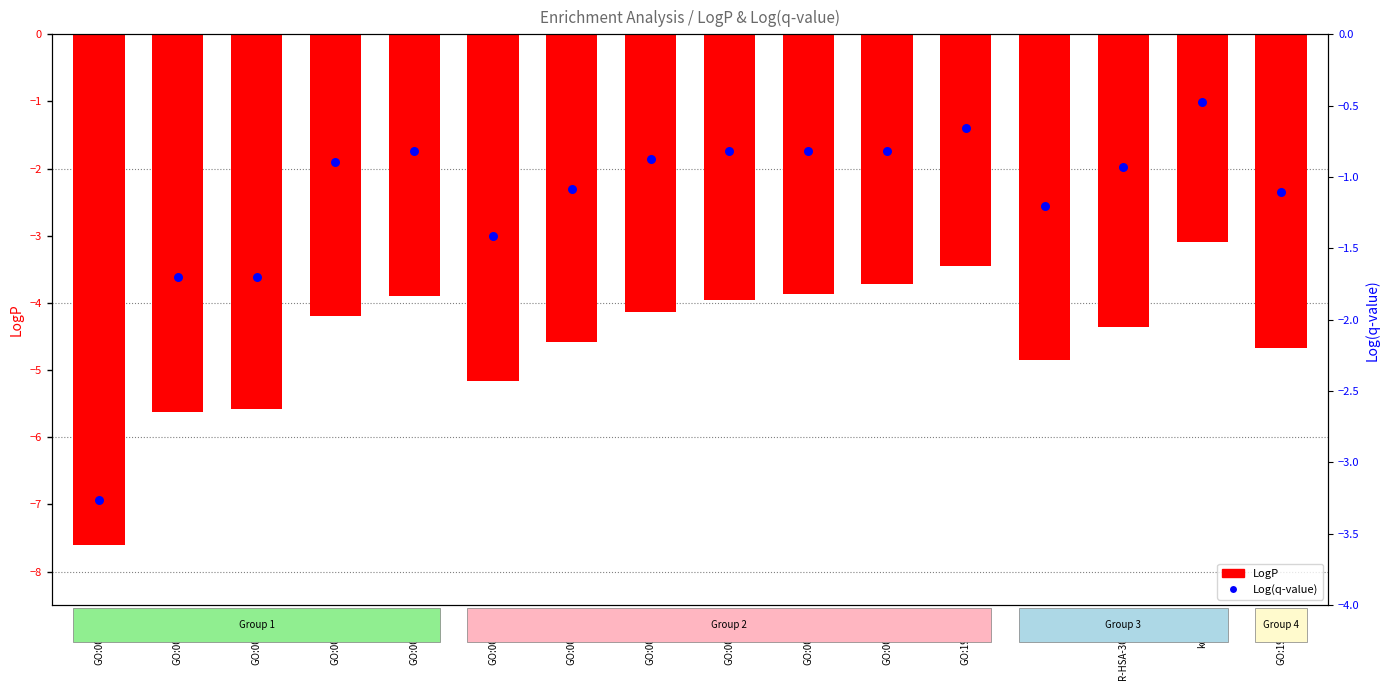

At how many categories does at least one series exceed -1?

9